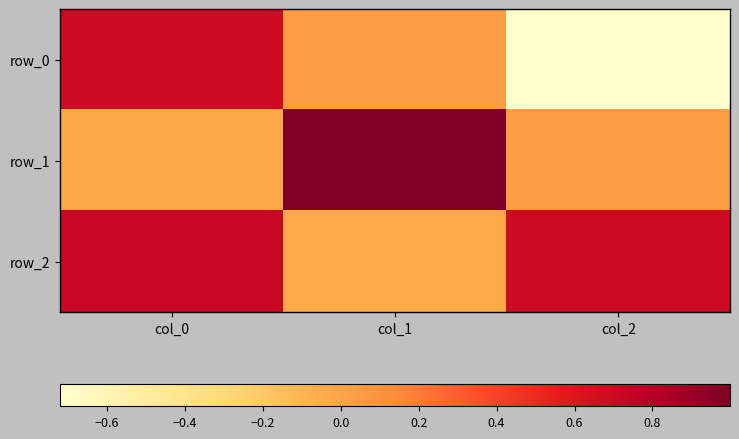

At which category is the sum across all series the highest?

col_0